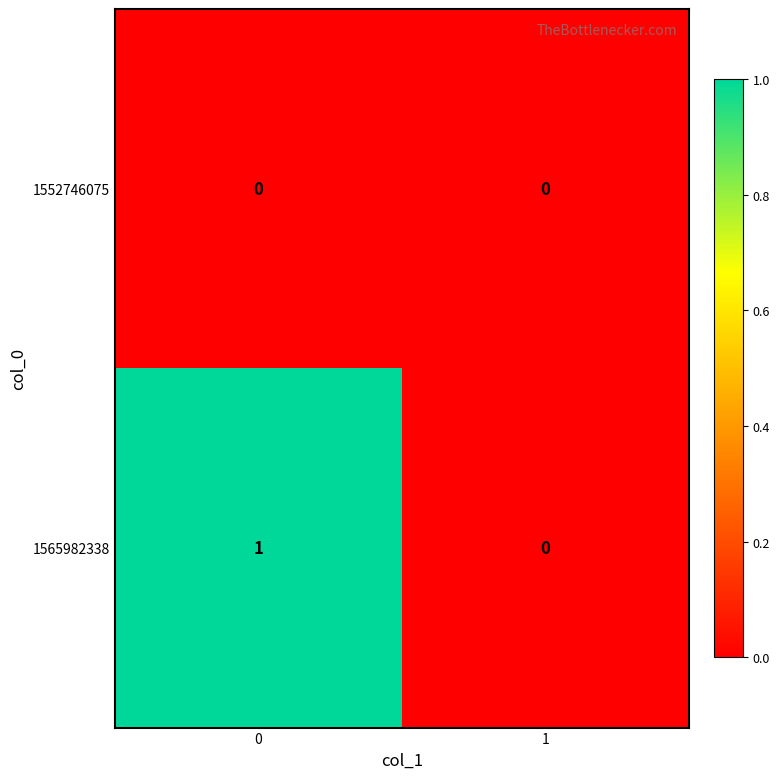

Reading left to right, transcribe all the data shown in this chart.

1552746075: 0	0
1565982338: 1	0